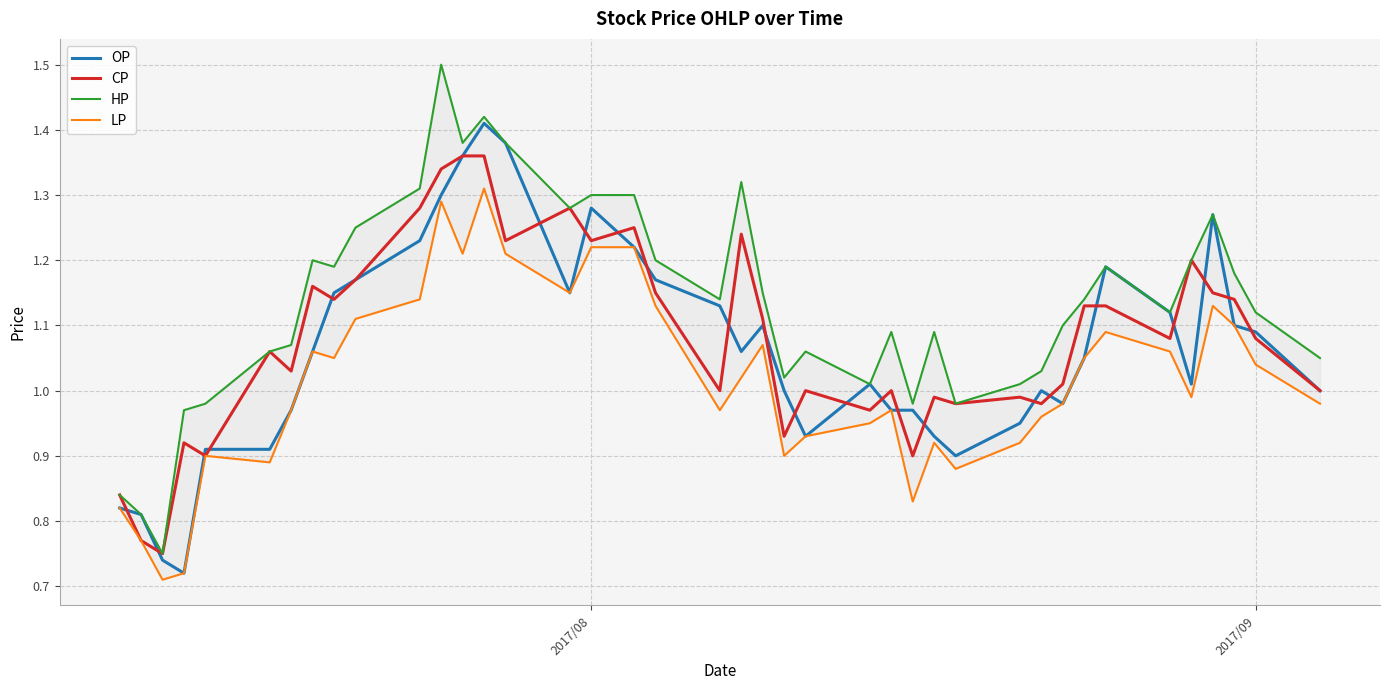

At how many categories does at least one series exceed 1?

33